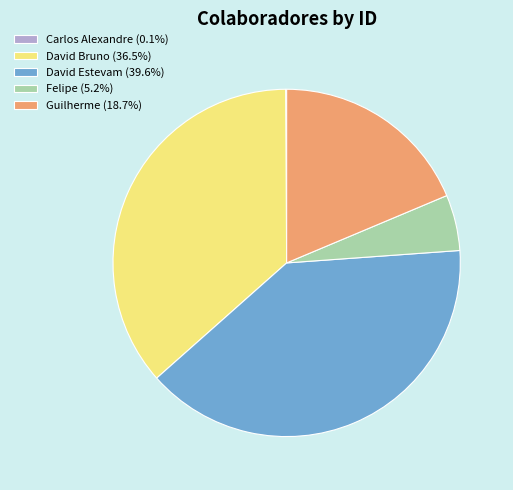

Is there a majority slice in this chart?

No